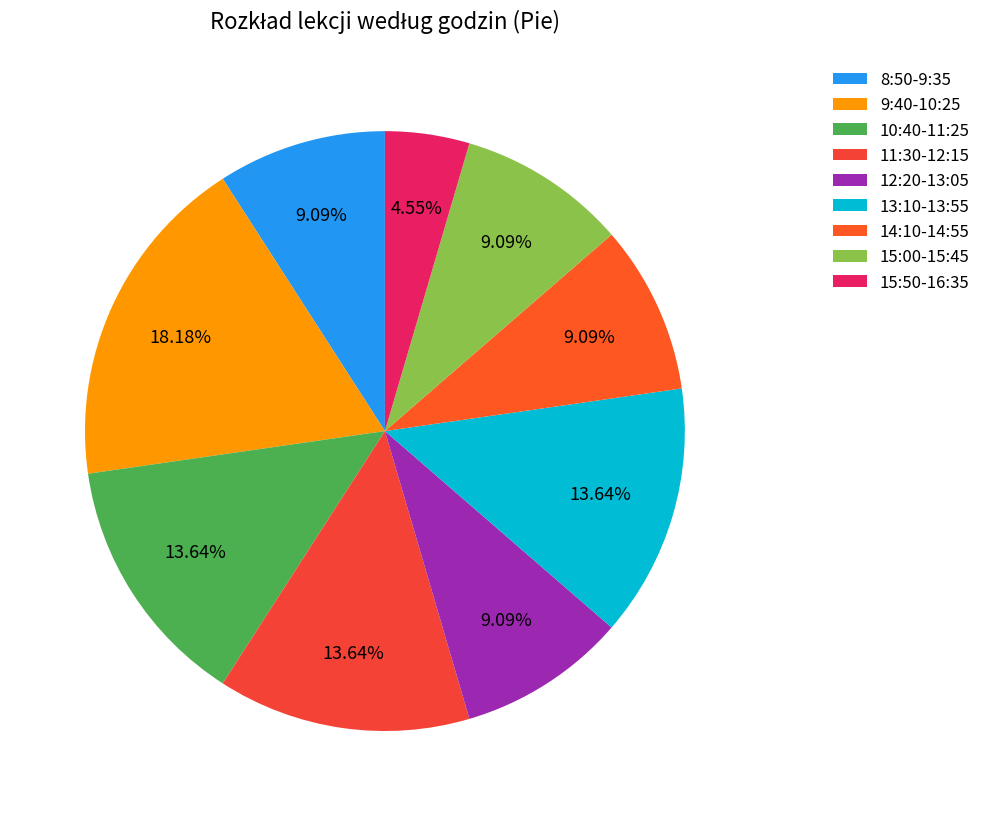

Which category has the smallest portion of the pie?

15:50-16:35